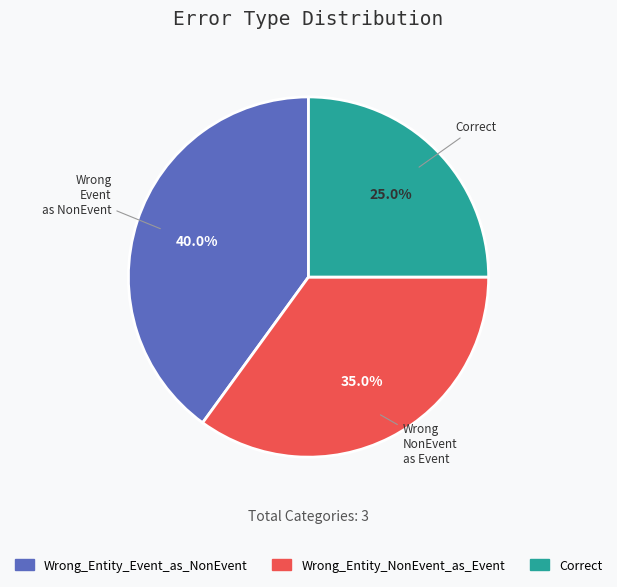

Is it true that Wrong_Entity_Event_as_NonEvent is 40% of the pie?

True